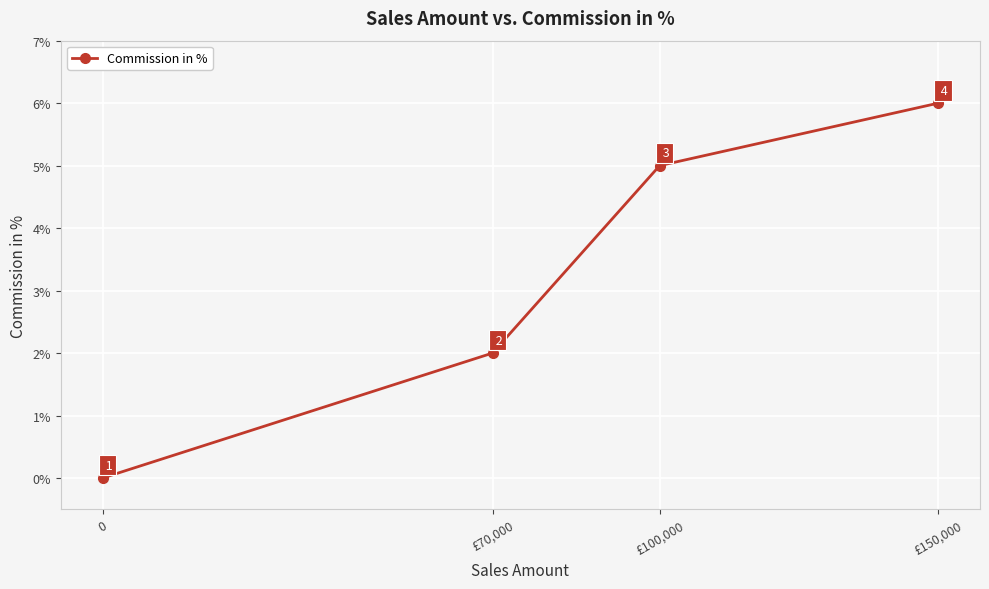

True or false: the data shows 1 at £70,000.

False